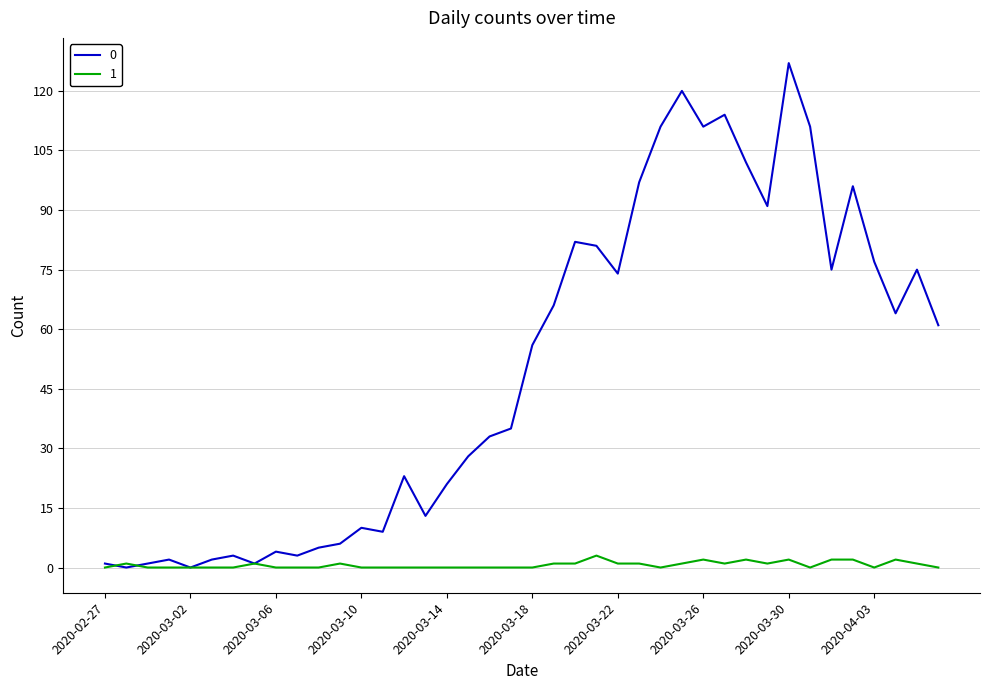

List the series in order of their peak value, lowest first.

1, 0